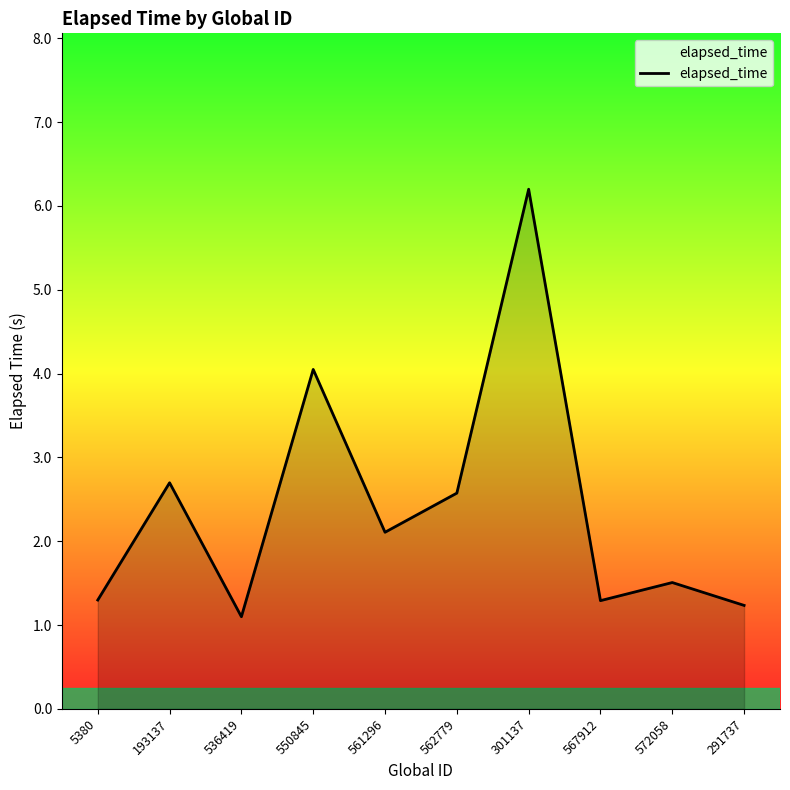

What is the change in value from 193137 to 562779?

-0.1